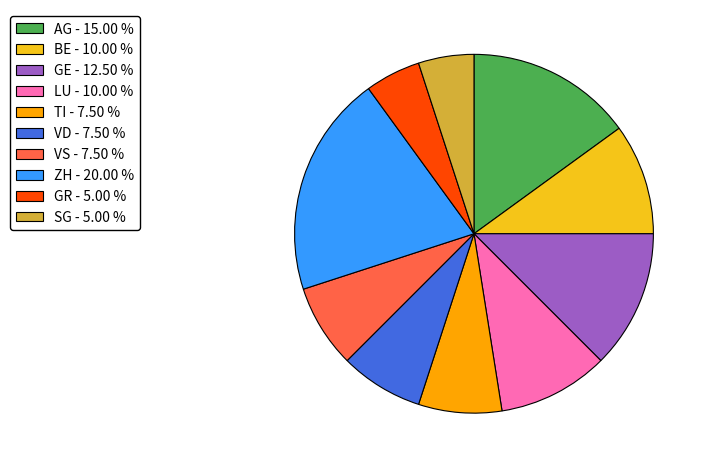

Is it true that ZH is 20% of the pie?

True